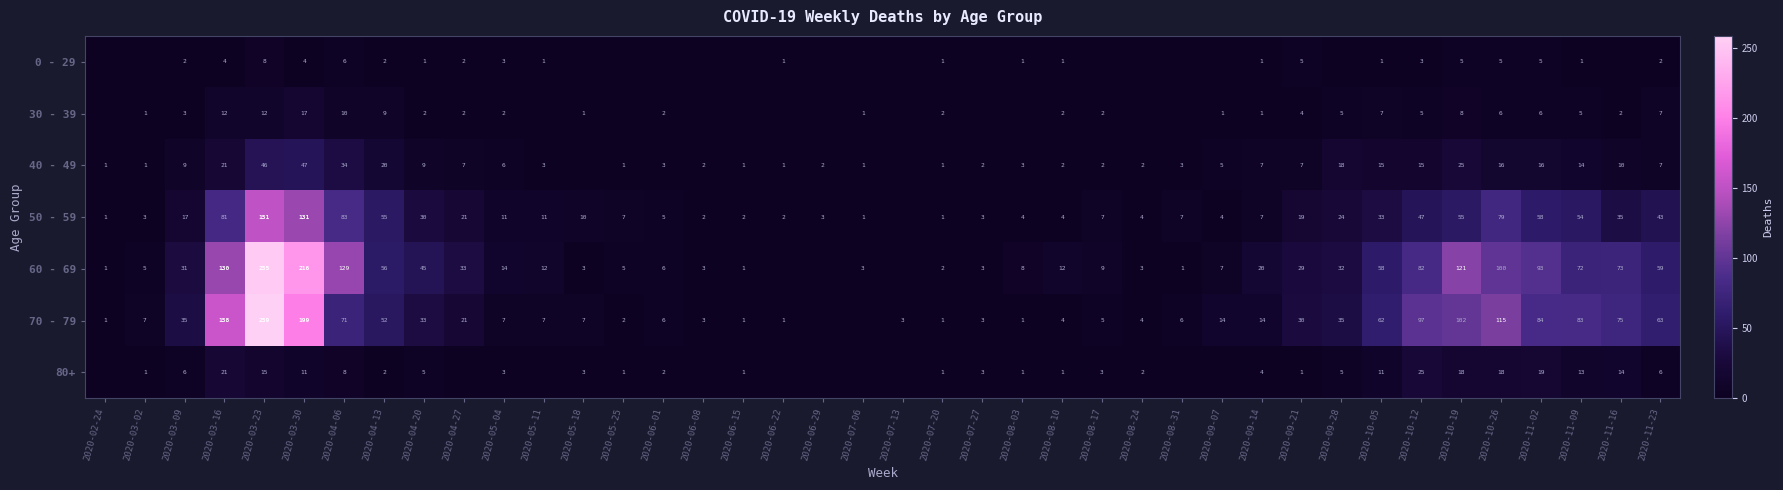

At which category does the chart reach its minimum across all series?

2020-02-24